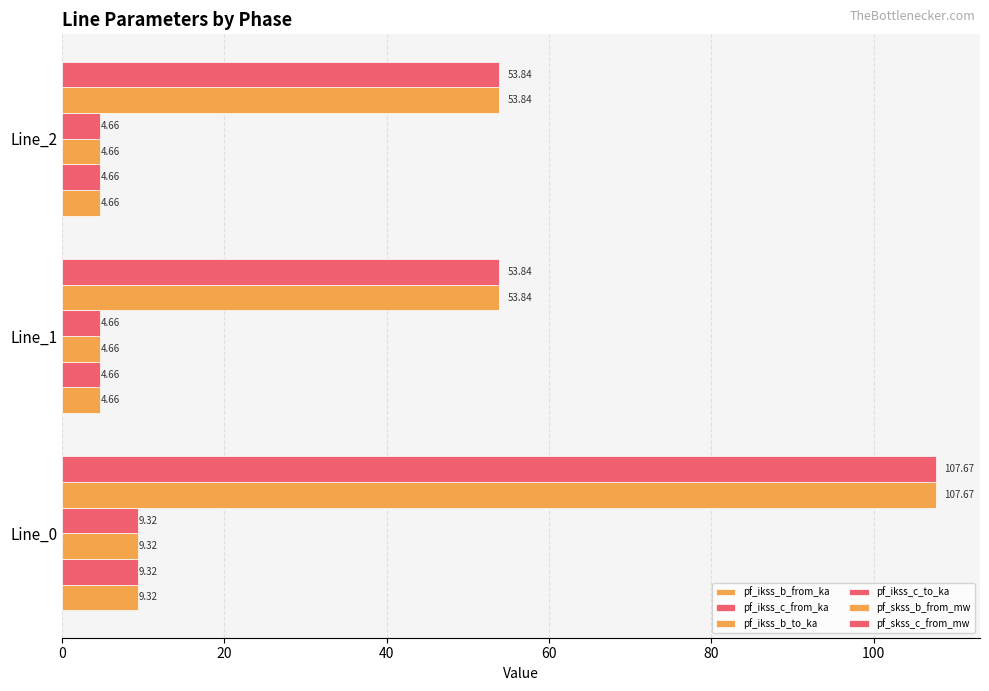

Which series has the largest total across all categories?

pf_skss_c_from_mw